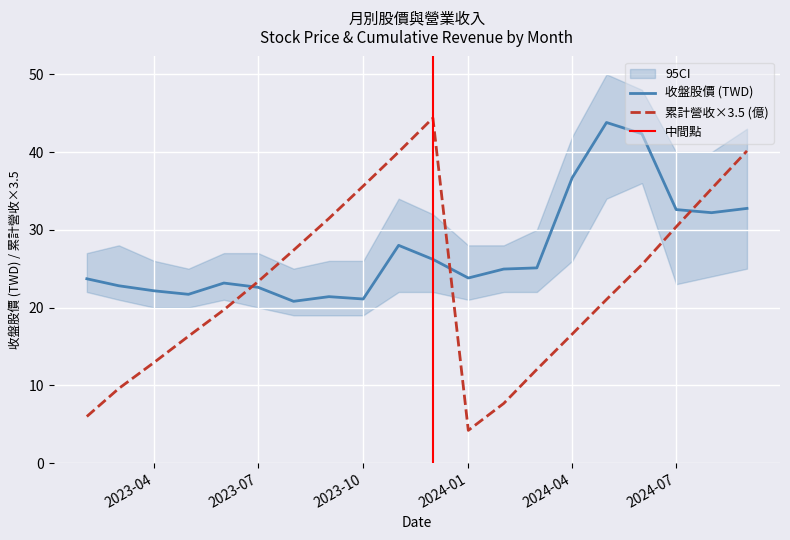

What is the greatest value displayed?

43.8